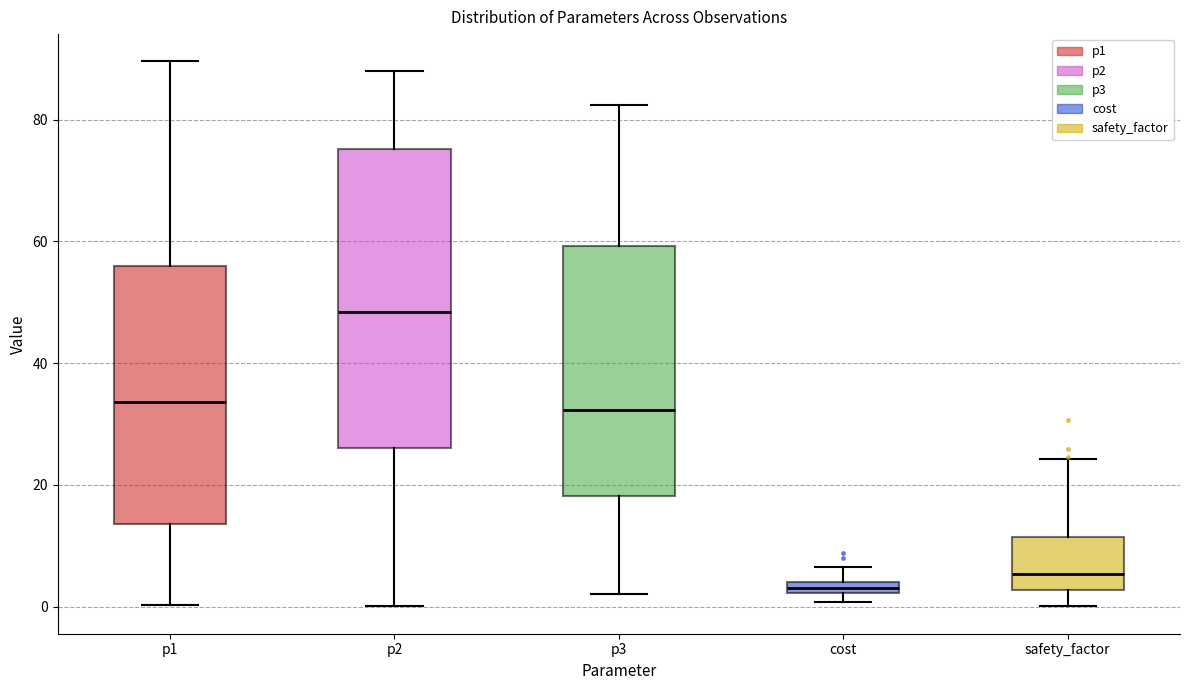

Comparing the boxes themselves (not the whiskers), which one is the tallest?

p2